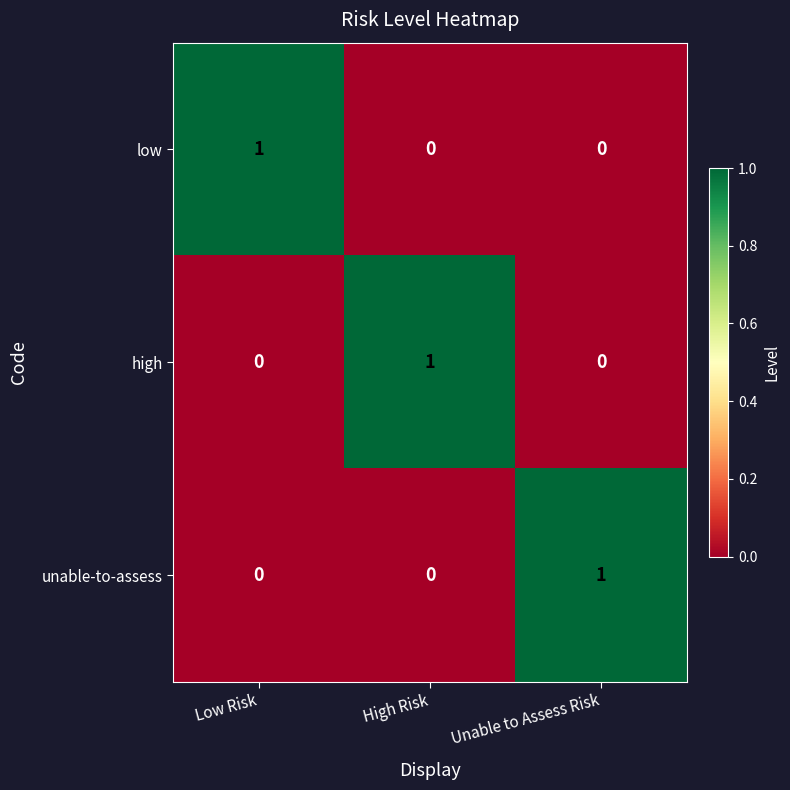

Reading left to right, what are all the values shown in this chart?

low: 1	0	0
high: 0	1	0
unable-to-assess: 0	0	1